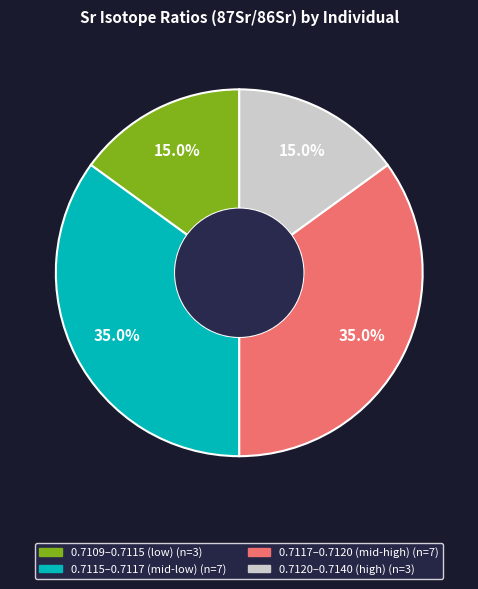

Is there any slice that represents more than half of the pie?

No